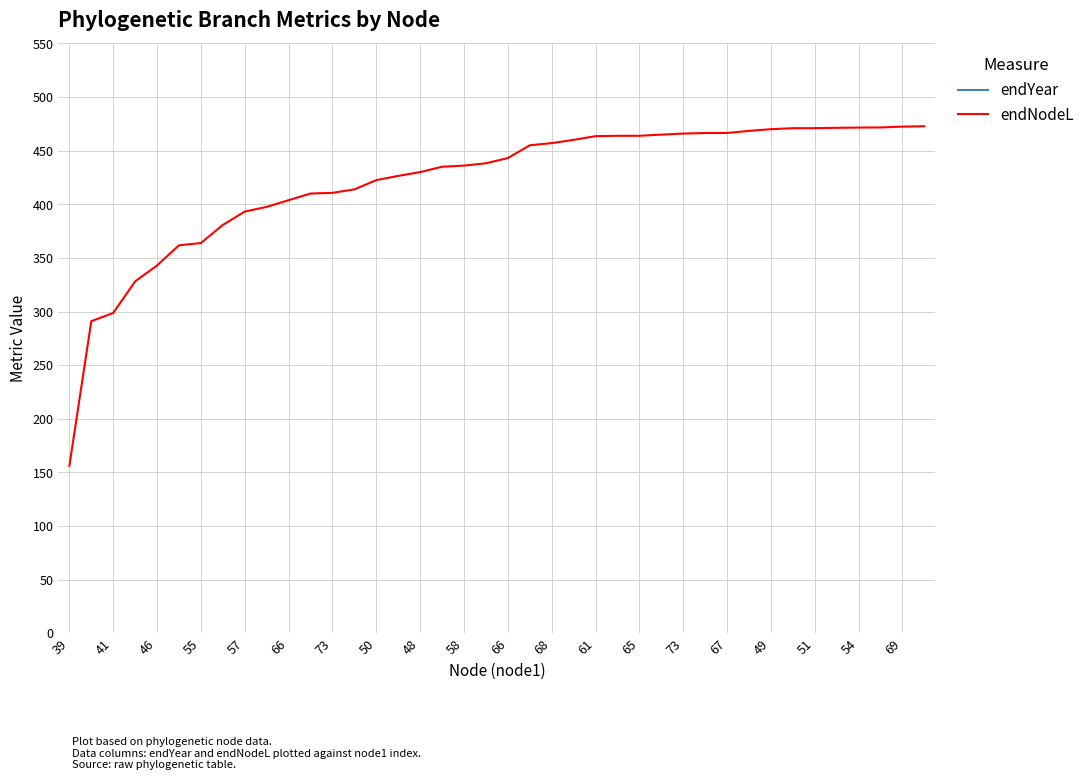

True or false: endNodeL has more than 0 points higher than both neighbors.

False